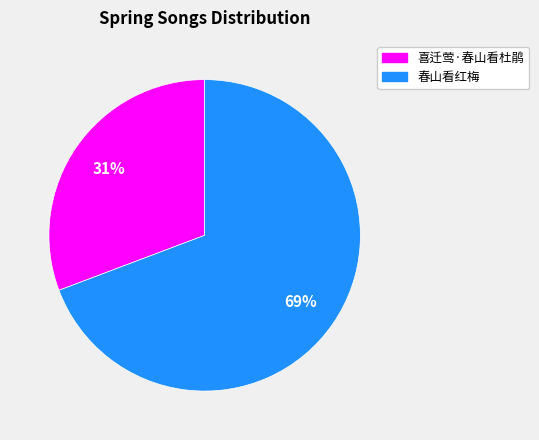

To the nearest percent, what is the combined percentage of 春山看红梅 and 喜迁莺·春山看杜鹃?

100%